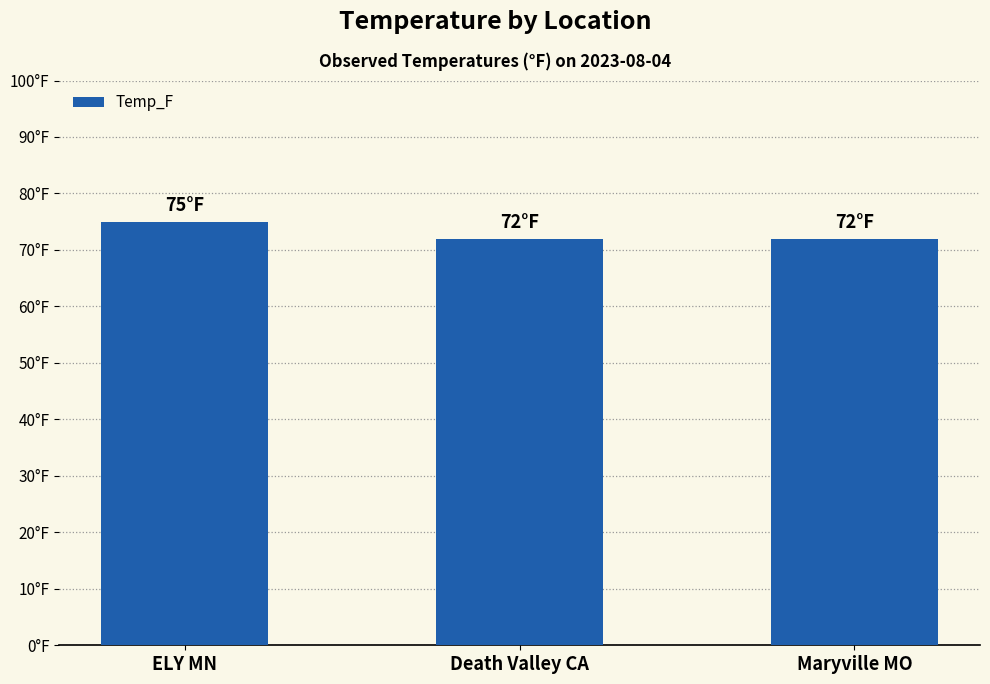

Which label corresponds to the largest value in the chart?

ELY MN